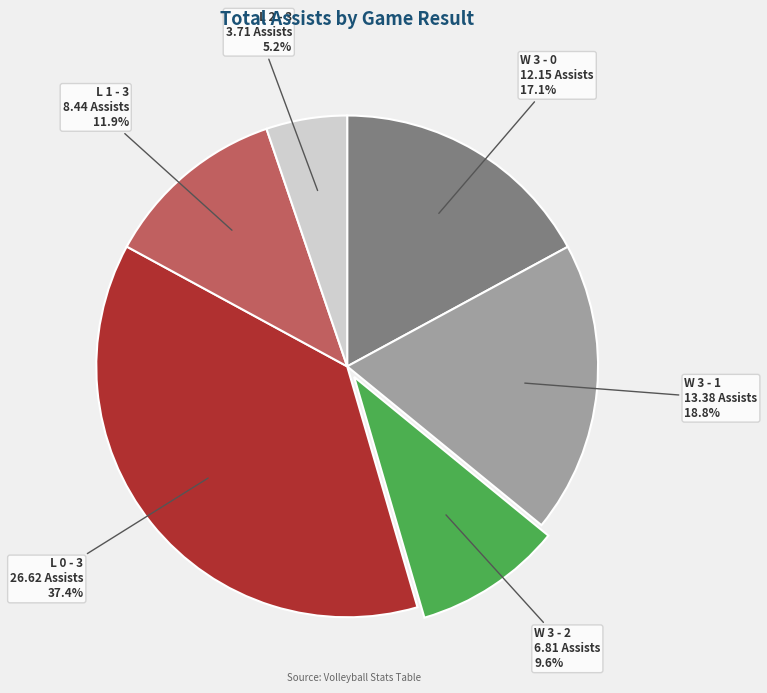

Does any single category account for the majority?

No